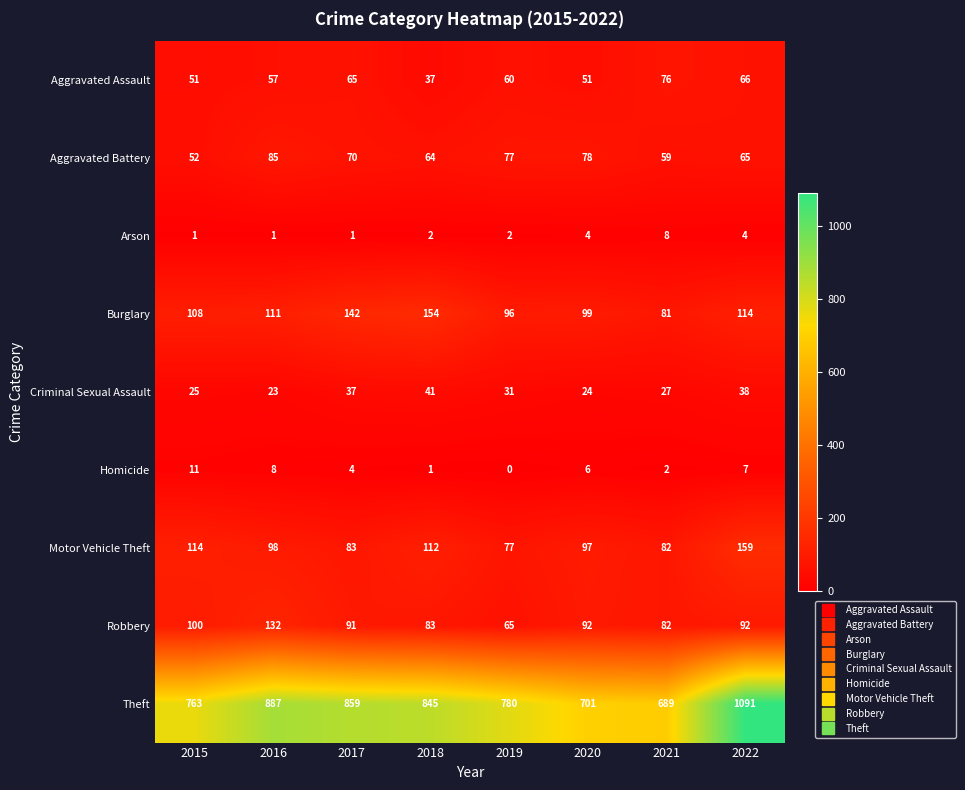

What is the difference between the highest and lowest values at 2015?

762